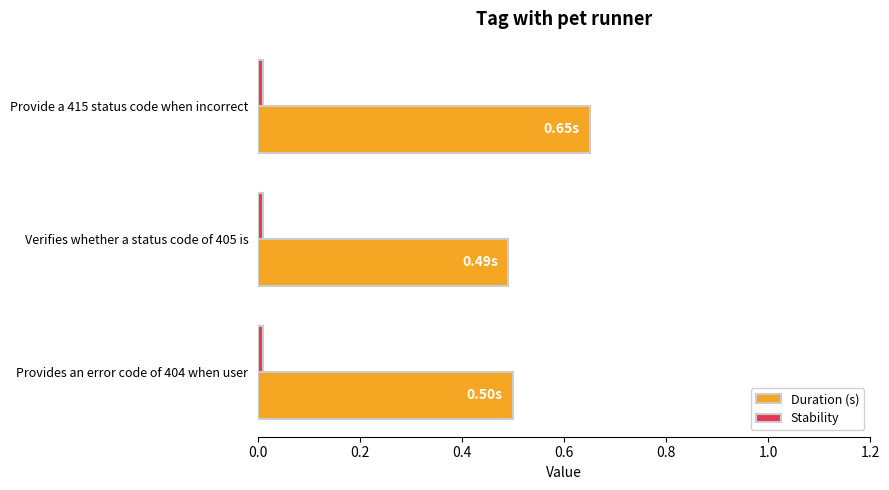

Which series has the largest total across all categories?

Duration (s)